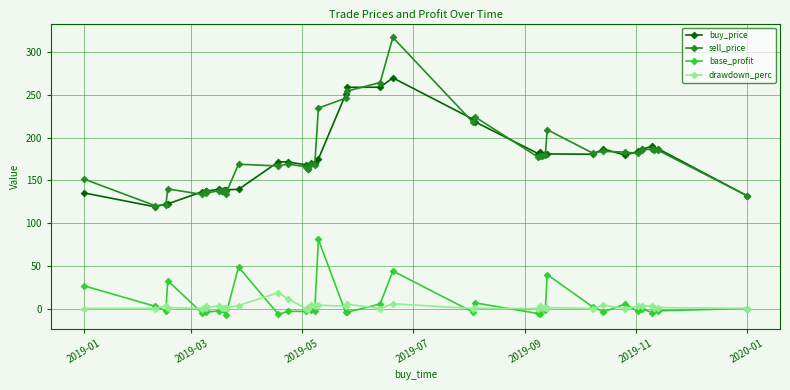

How many lines are shown in the chart?

4